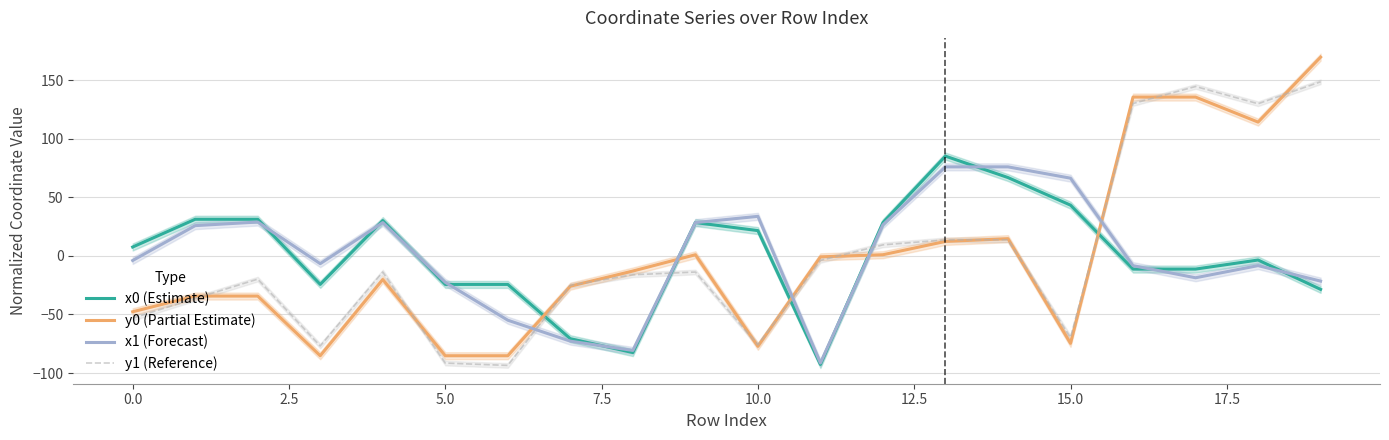

What position from the left is 17?

18